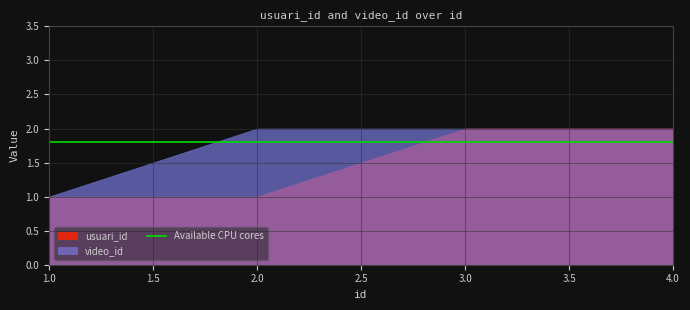

Reading left to right, transcribe all the data shown in this chart.

usuari_id: 1=1	2=1	3=2	4=2
video_id: 1=1	2=2	3=2	4=2